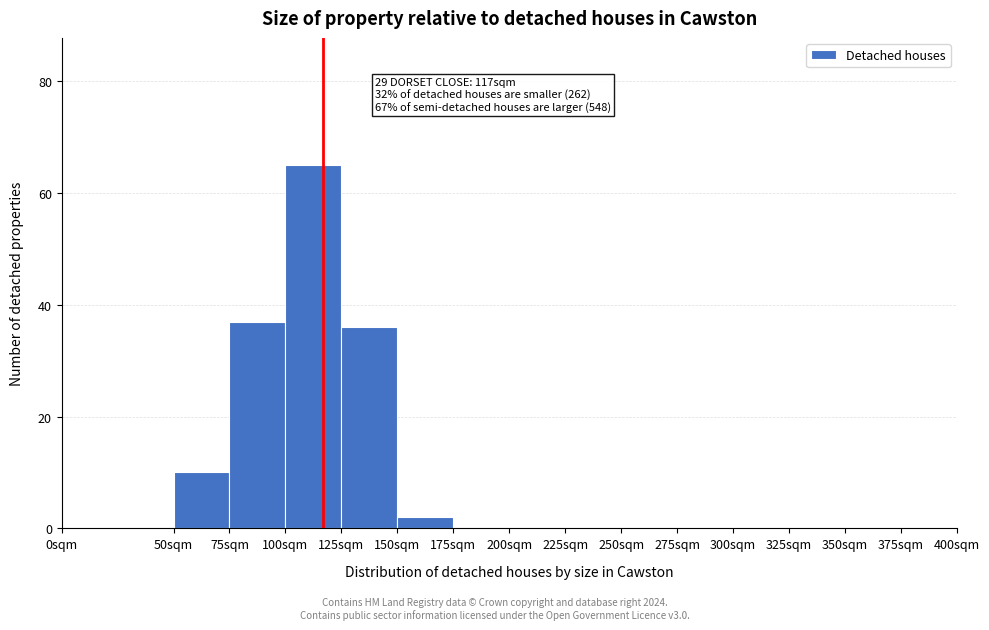

Over which range of the x-axis is the bar tallest?

100 to 125